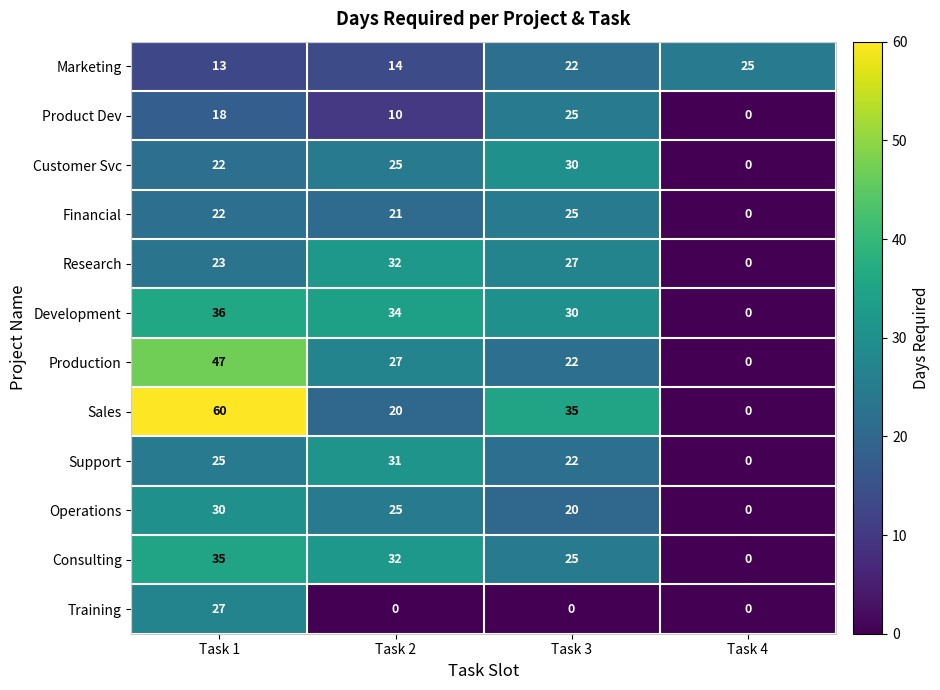

Which series changed the most between Task 2 and Task 4?

Development